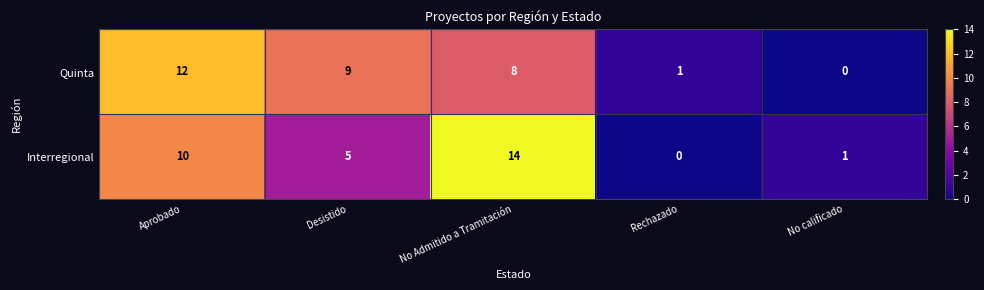

What is the spread (max minus min) of values at Desistido?

4